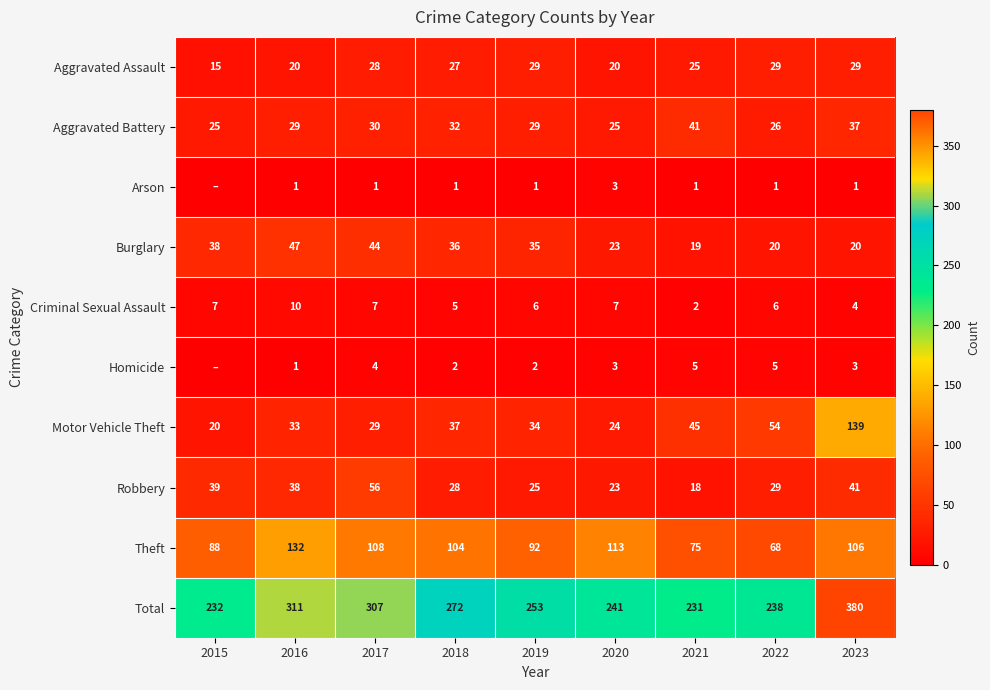

Between 2018 and 2022, which series saw the biggest shift?

Theft